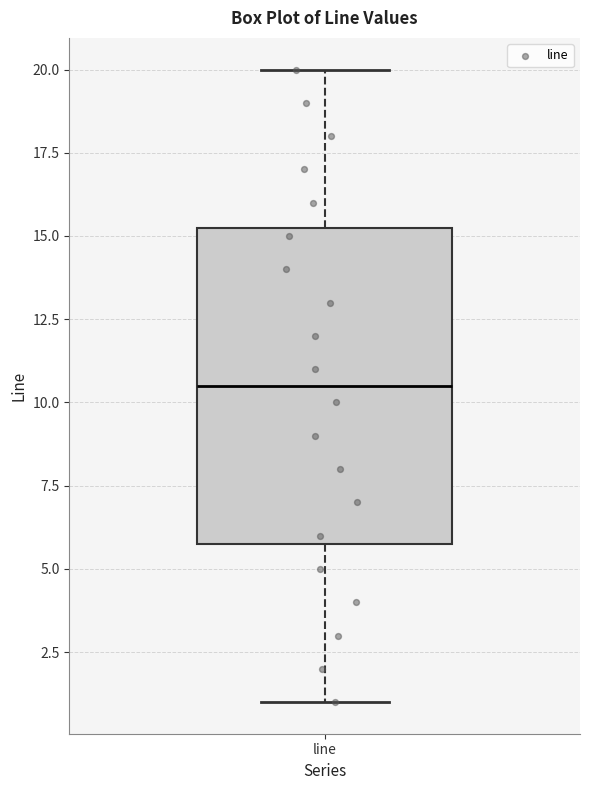

Where does the median line of the box for line sit on the y-axis? The values are not printed on the chart, so give them approximately, as read against the axis.

10.5